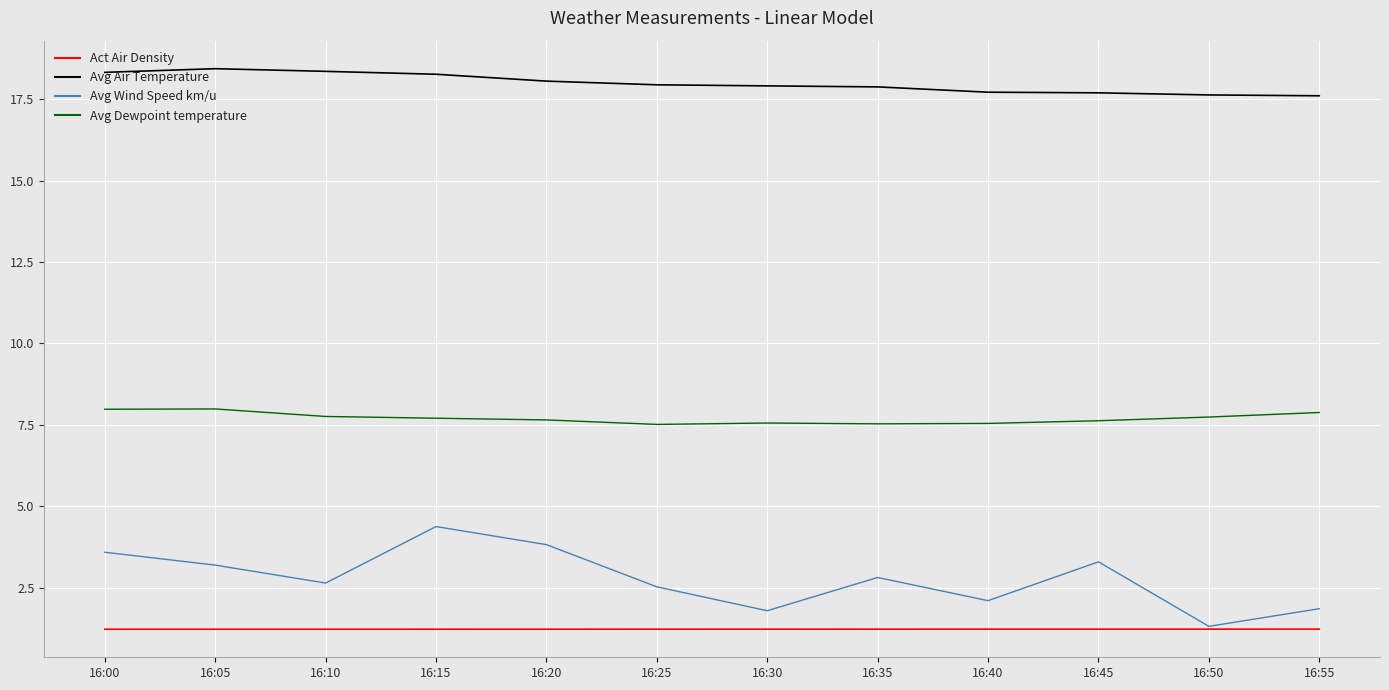

What is the difference between the maximum and minimum values in the Avg Wind Speed km/u series?

3.1